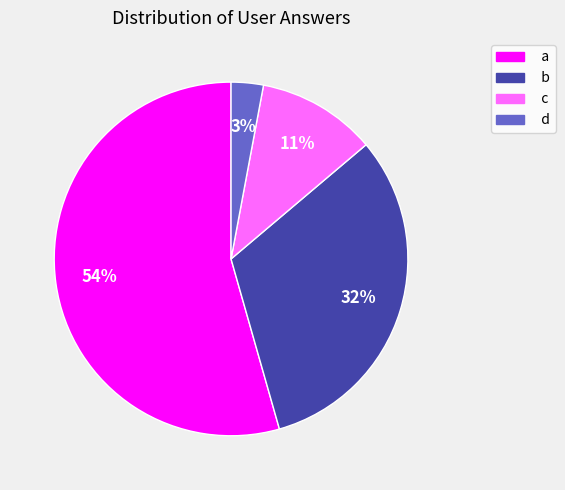

Is a the majority of the pie?

Yes